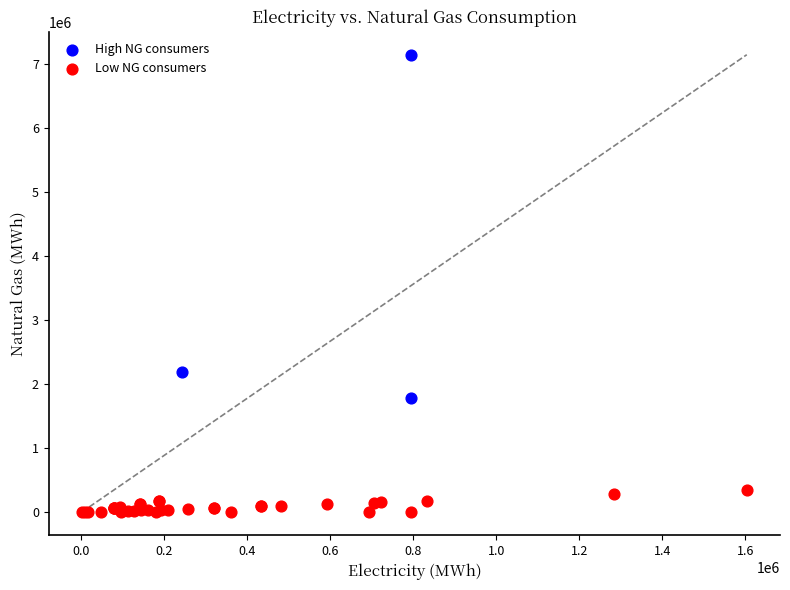

Which series has the widest spread of Y values?

High NG consumers